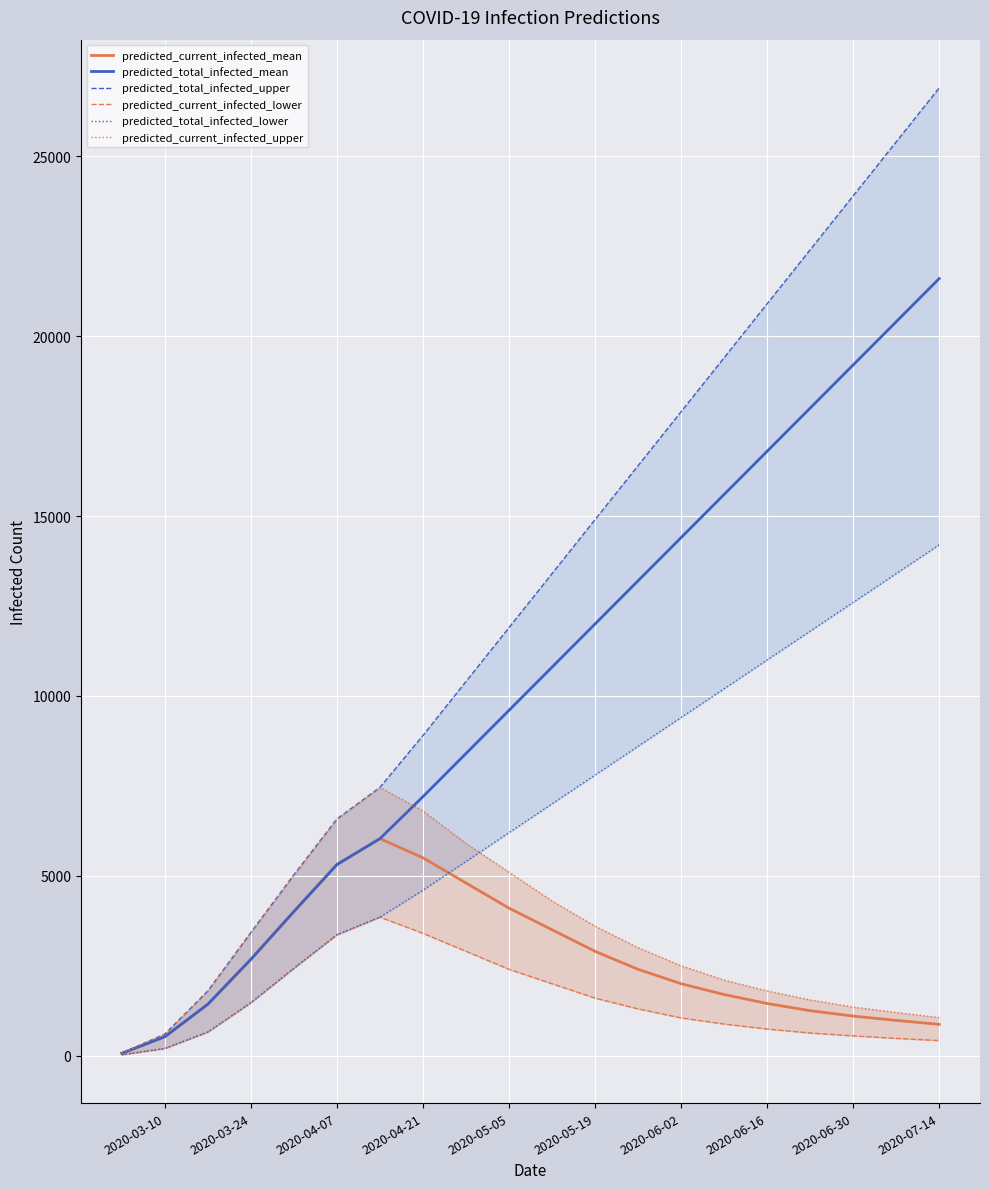

The value of predicted_current_infected_mean at 2020-06-16 is 1450. True or false?

True